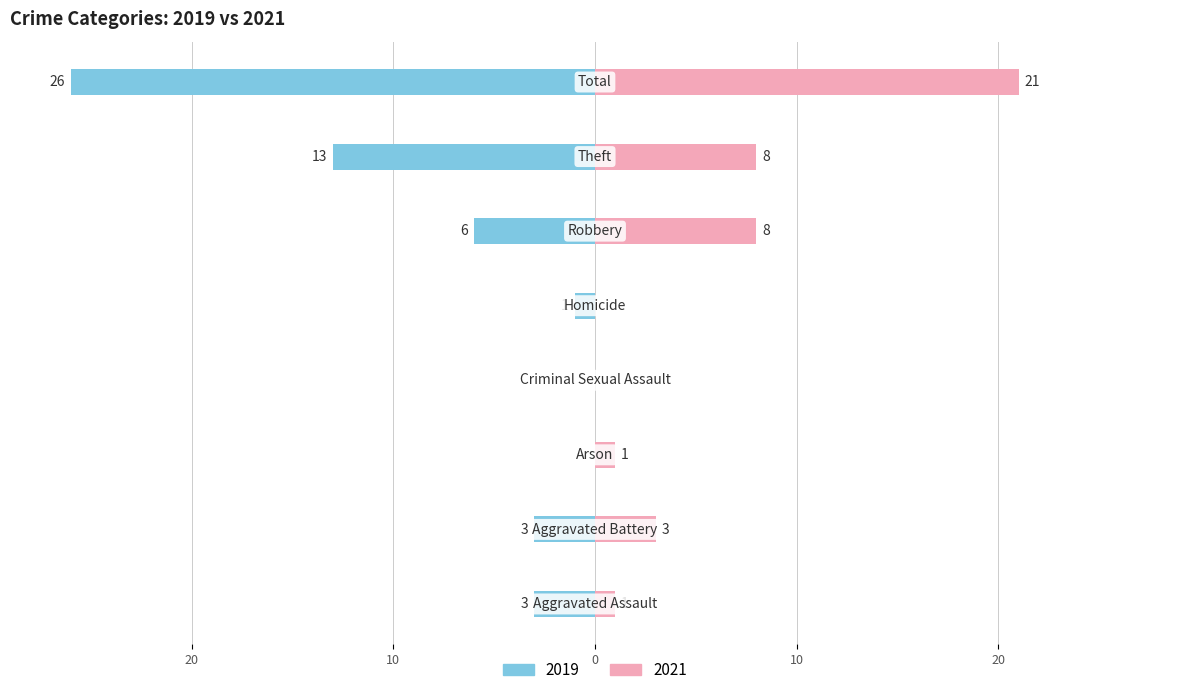

Count the number of categories in the chart.

8